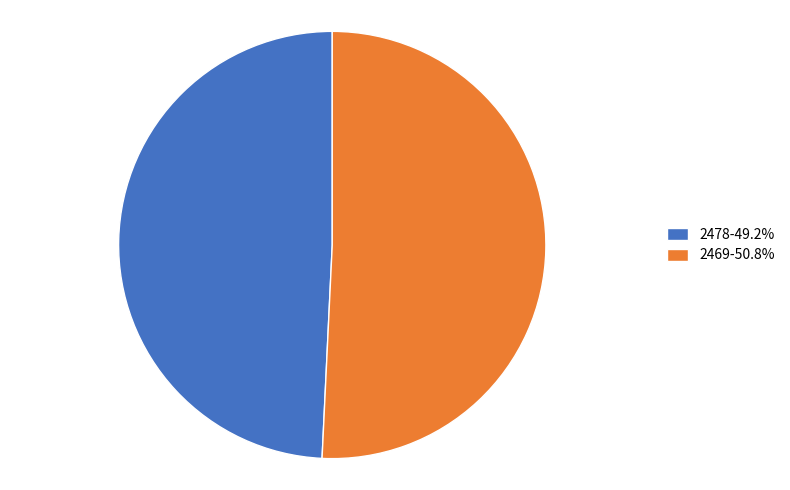

Rank the categories by value from highest to lowest.

2469, 2478